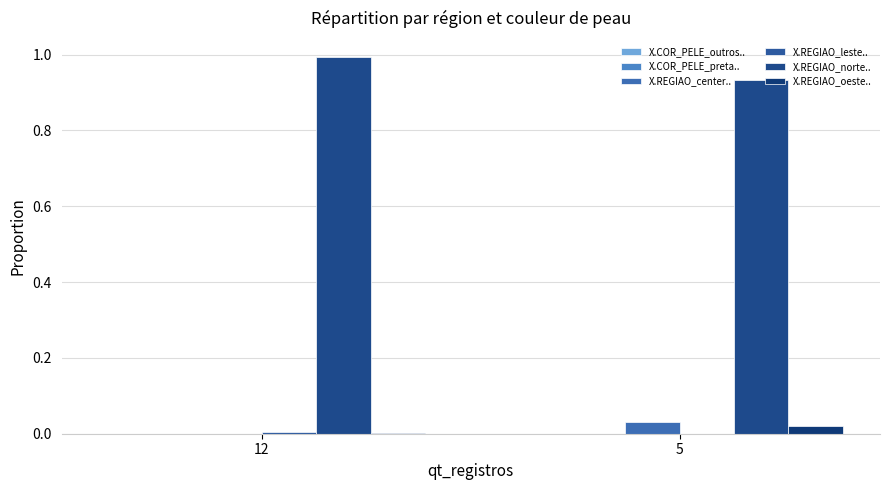

What is the total value across all series at 5?

1.0